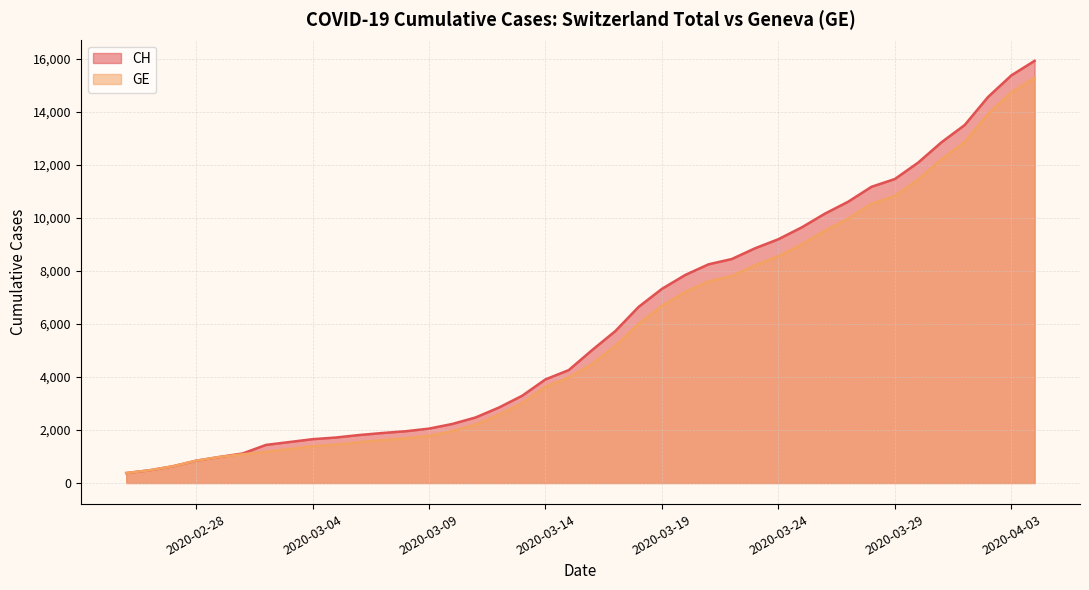

Which series has the largest total across all categories?

CH